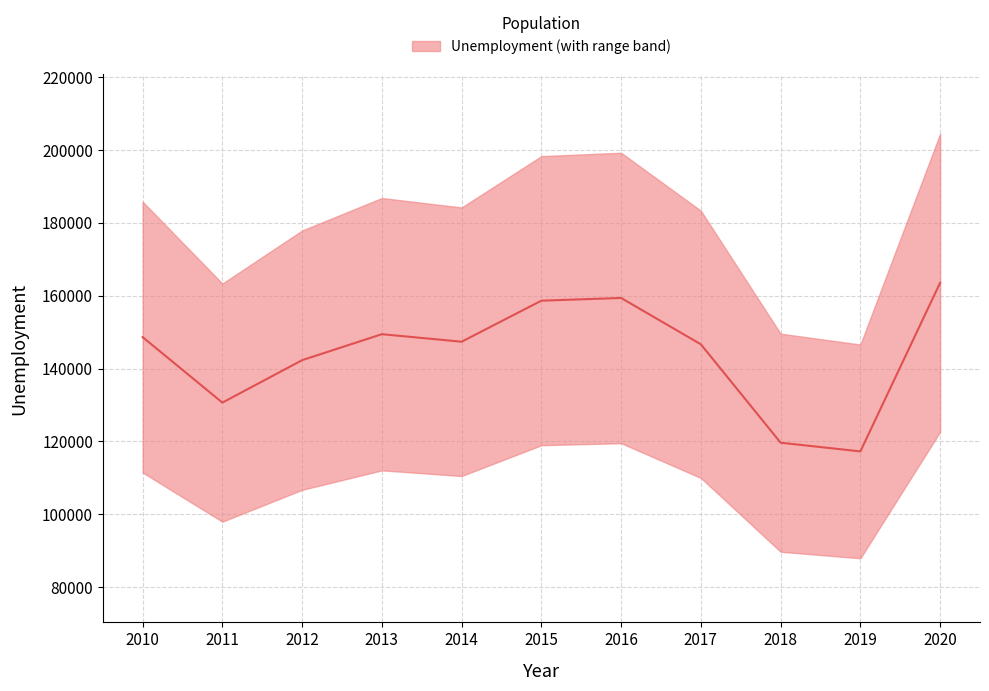

Between 2017 and 2019, which is larger?

2017